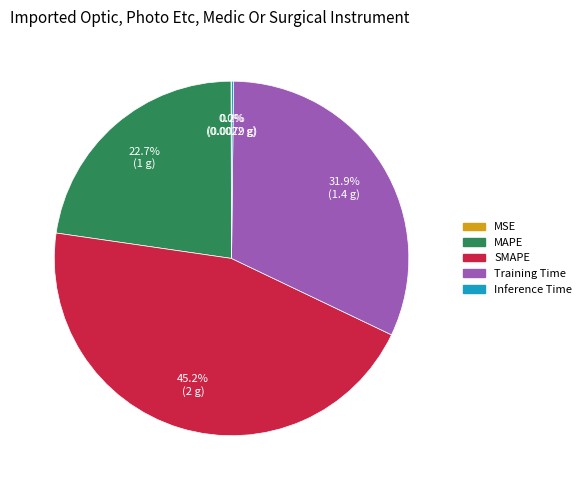

Is there a majority slice in this chart?

No